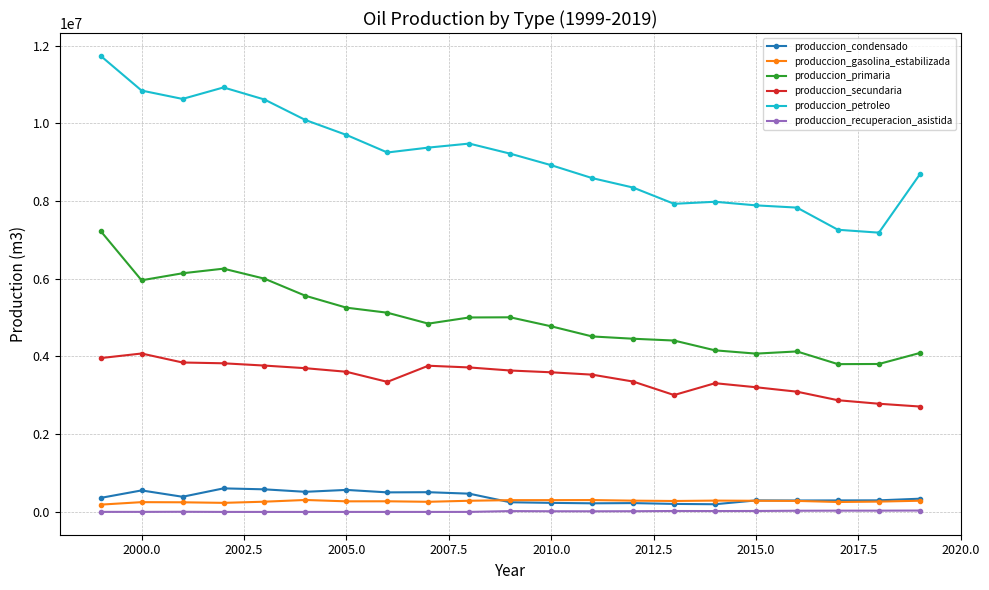

True or false: produccion_secundaria and produccion_petroleo intersect in this chart.

False